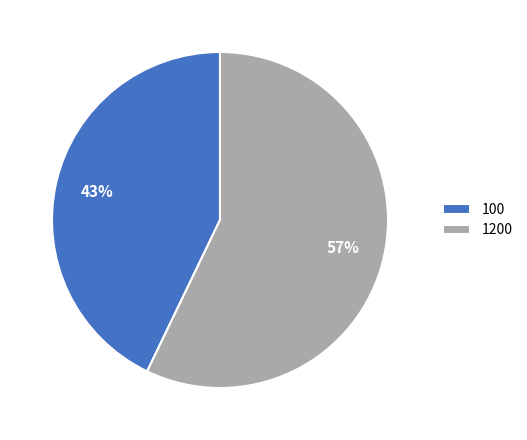

To the nearest percent, what is the average slice percentage?

50%